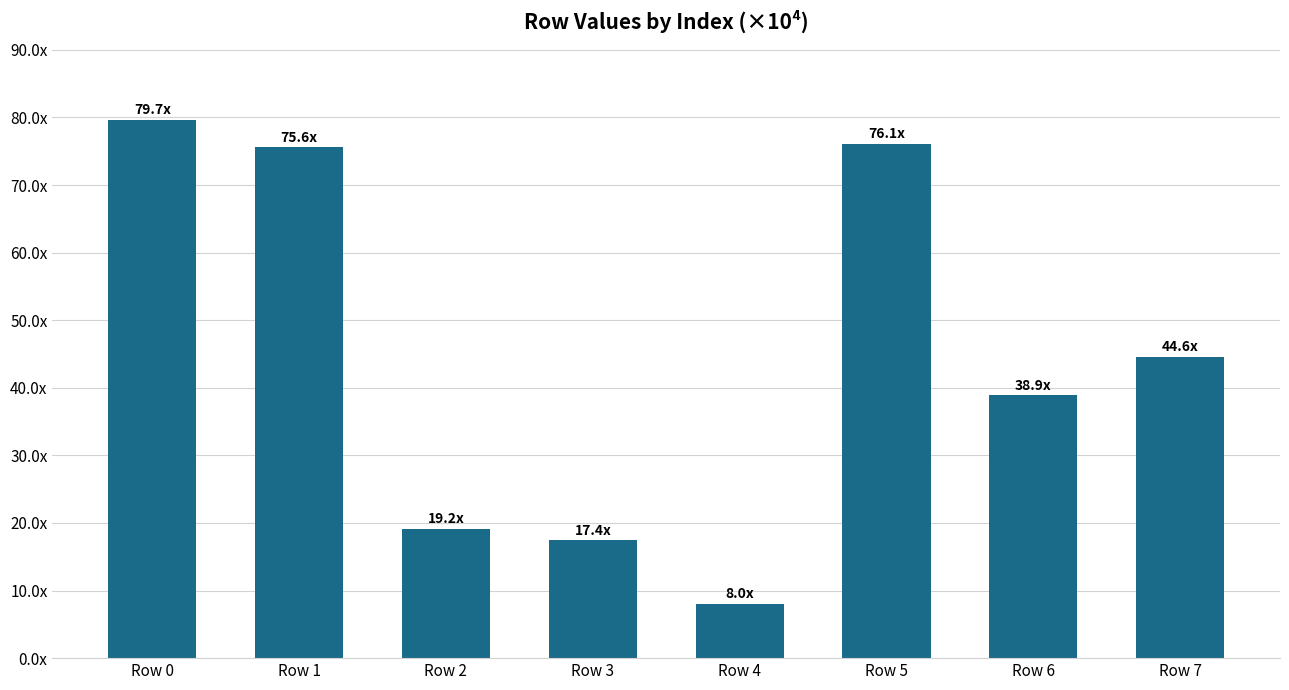

Which category has the highest value across all series?

Row 0